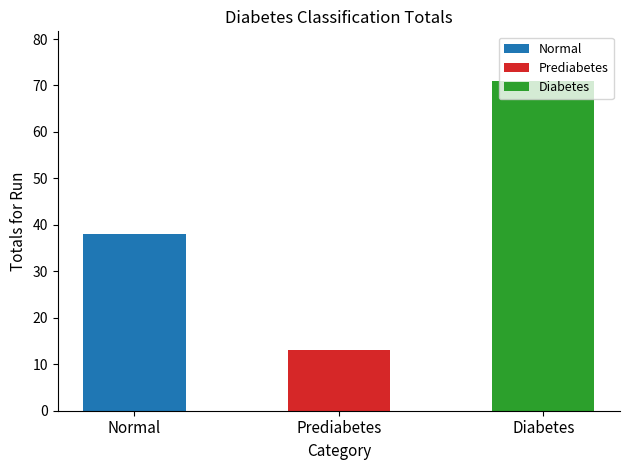

What is the ratio of the value at Prediabetes to the value at Diabetes?

0.2